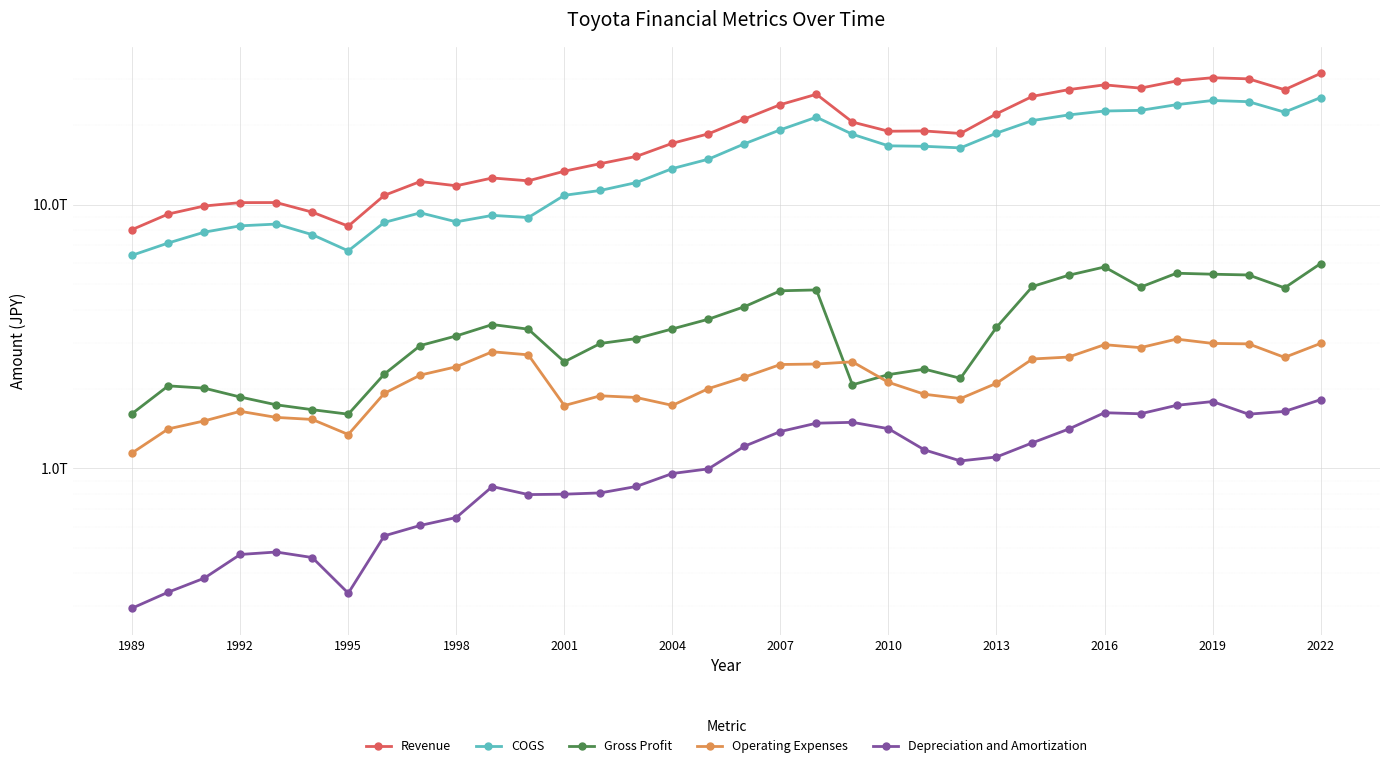

At 1992, list the series in order from smallest to largest.

Depreciation and Amortization, Operating Expenses, Gross Profit, COGS, Revenue